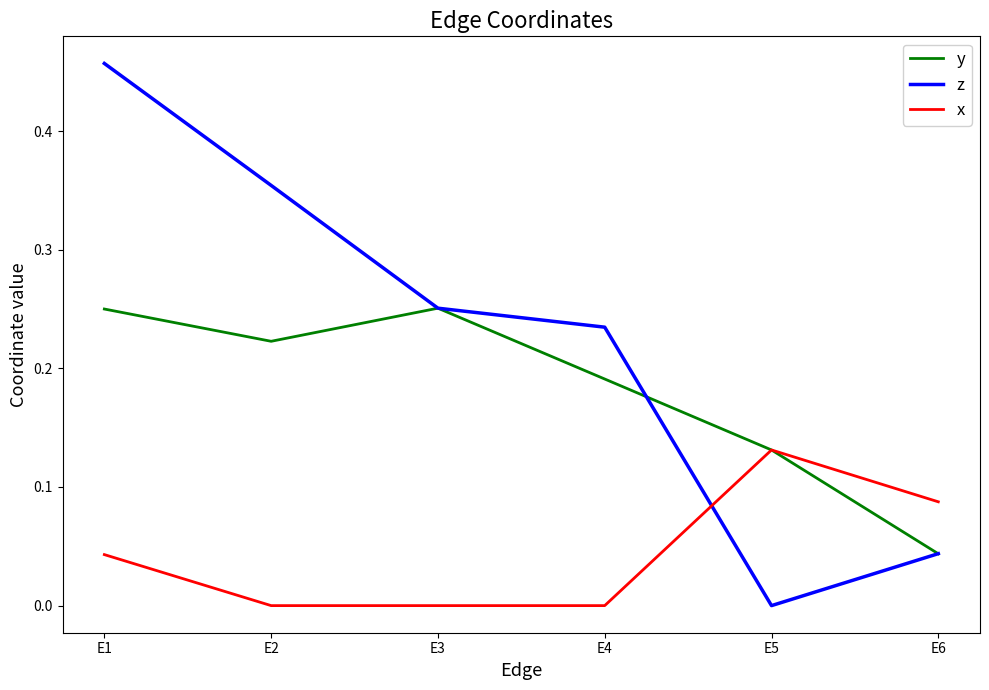

Which series has the largest range (max minus min)?

z